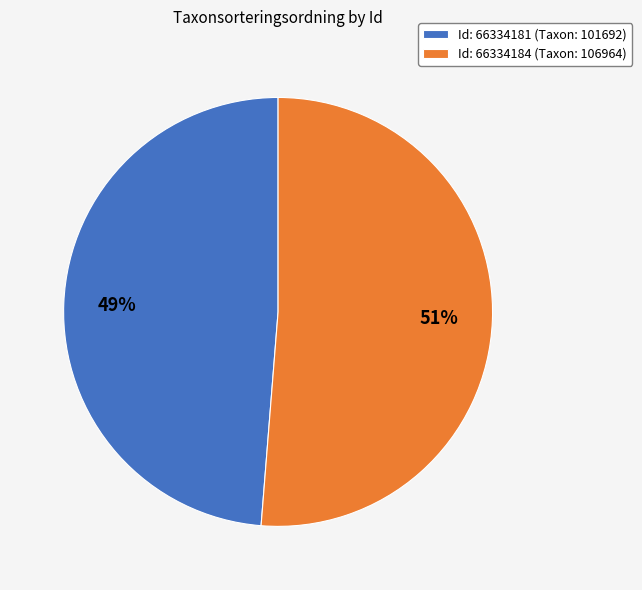

True or false: Id: 66334184 (Taxon: 106964) accounts for 59% of the total.

False